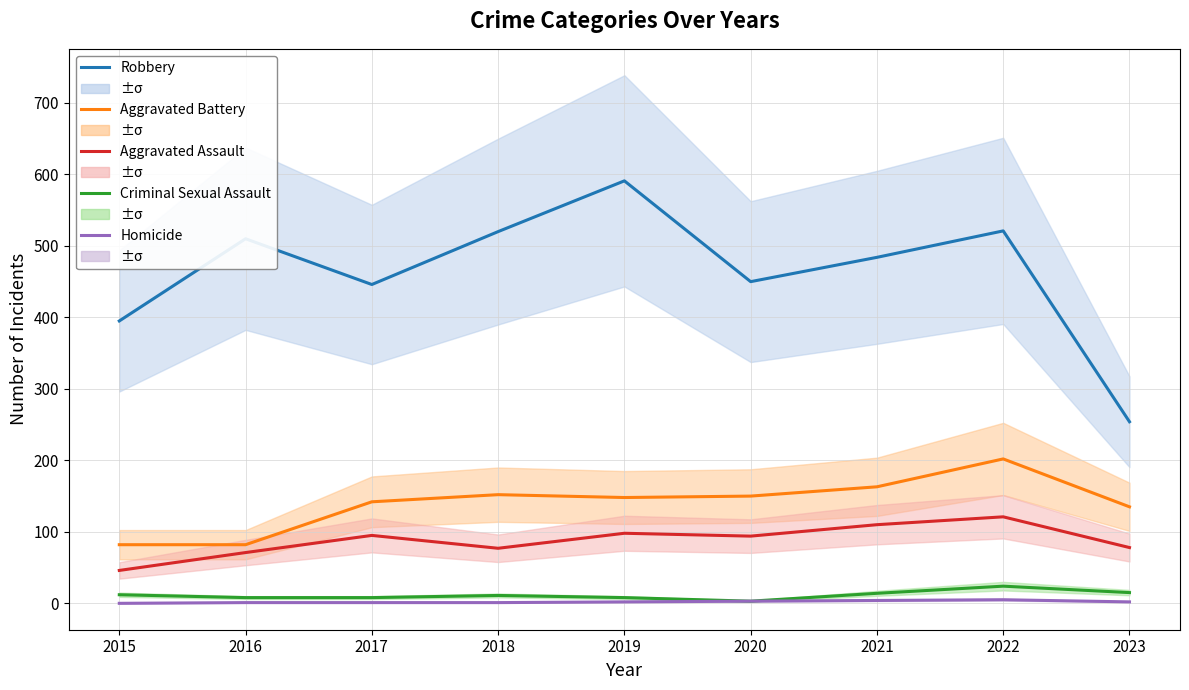

At 2017, list the series in order from largest to smallest.

Robbery, Aggravated Battery, Aggravated Assault, Criminal Sexual Assault, Homicide